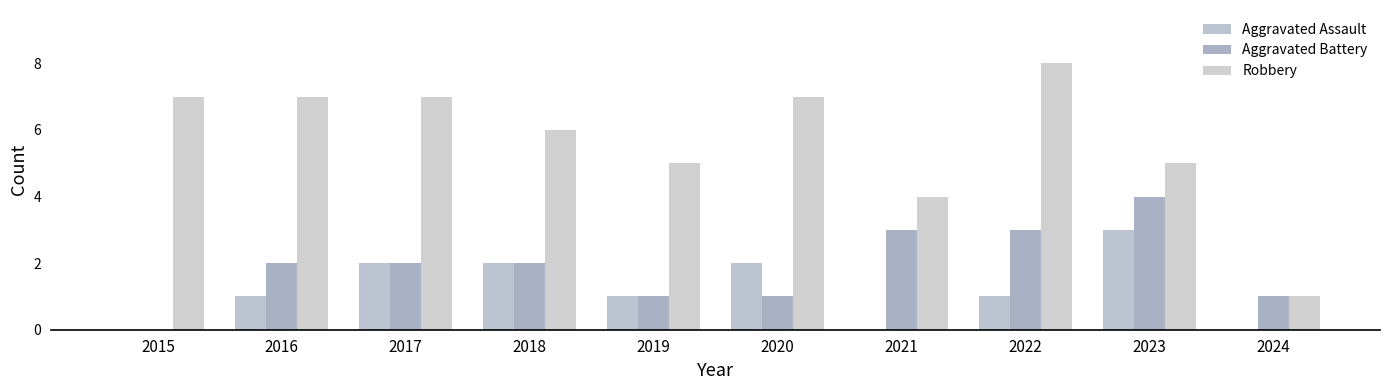

What is the maximum value for Aggravated Battery?

4